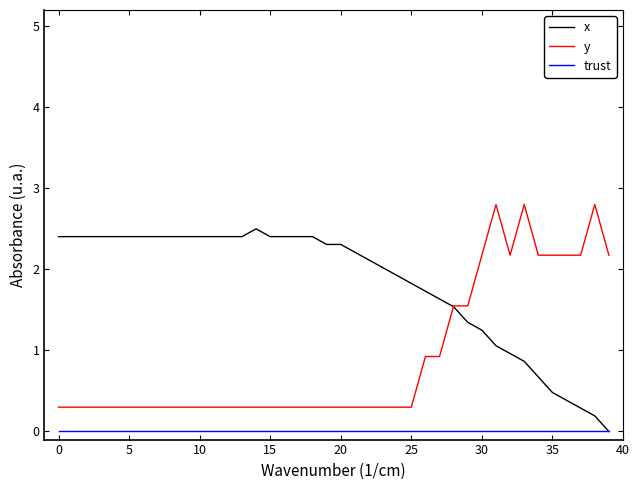

Which series has the largest total across all categories?

x